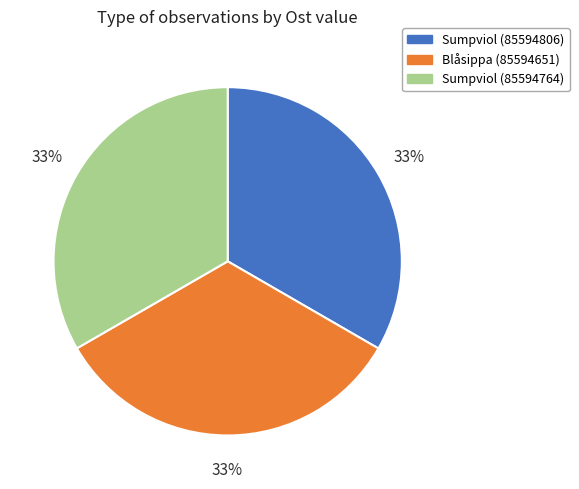

Is the sum of Sumpviol (85594806) and Blåsippa (85594651) greater than half?

Yes